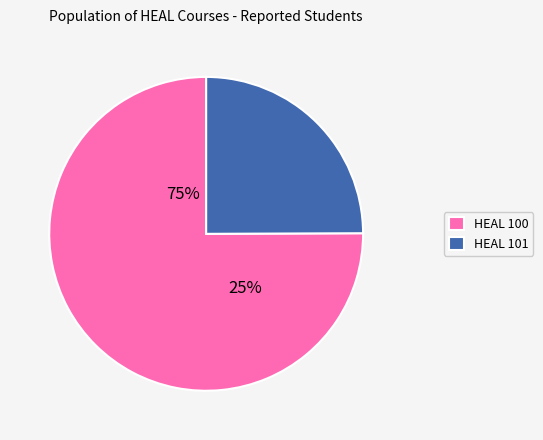

To the nearest percent, what is the difference between the HEAL 100 and HEAL 101 slice percentages?

50%